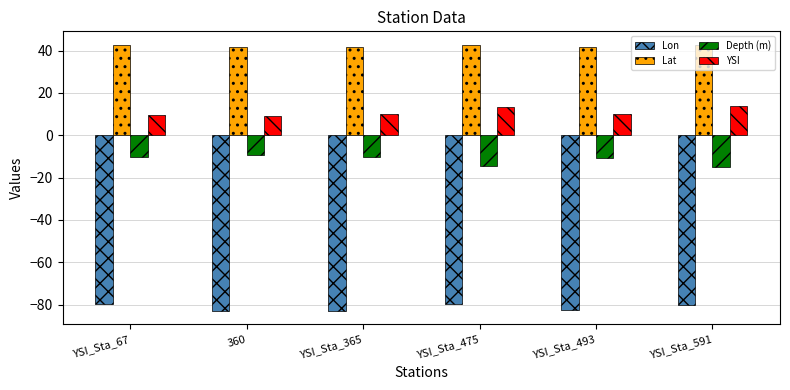

The value of Lon at 360 is -115.1. True or false?

False